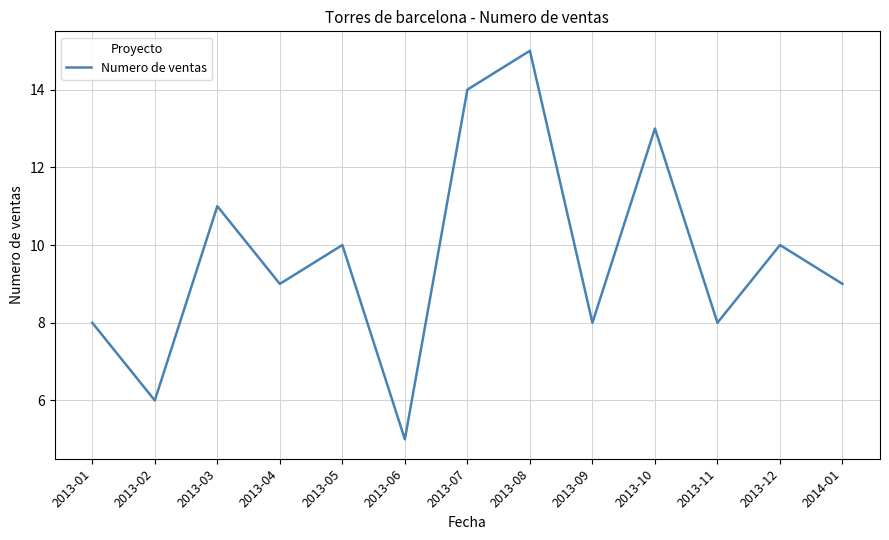

What is the difference between the maximum and minimum values?

10